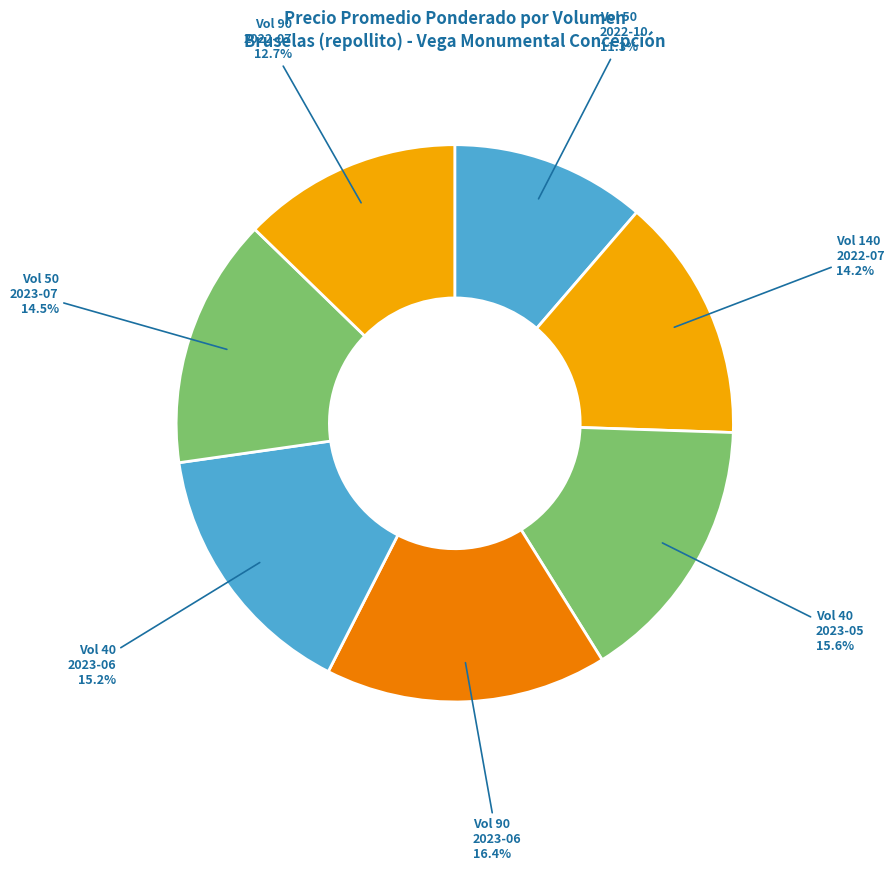

Which slice is the smallest?

50